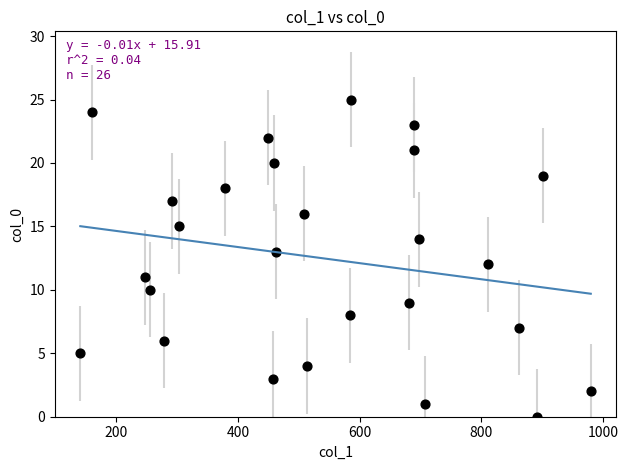

What is the range of X values (max minus min)?

839